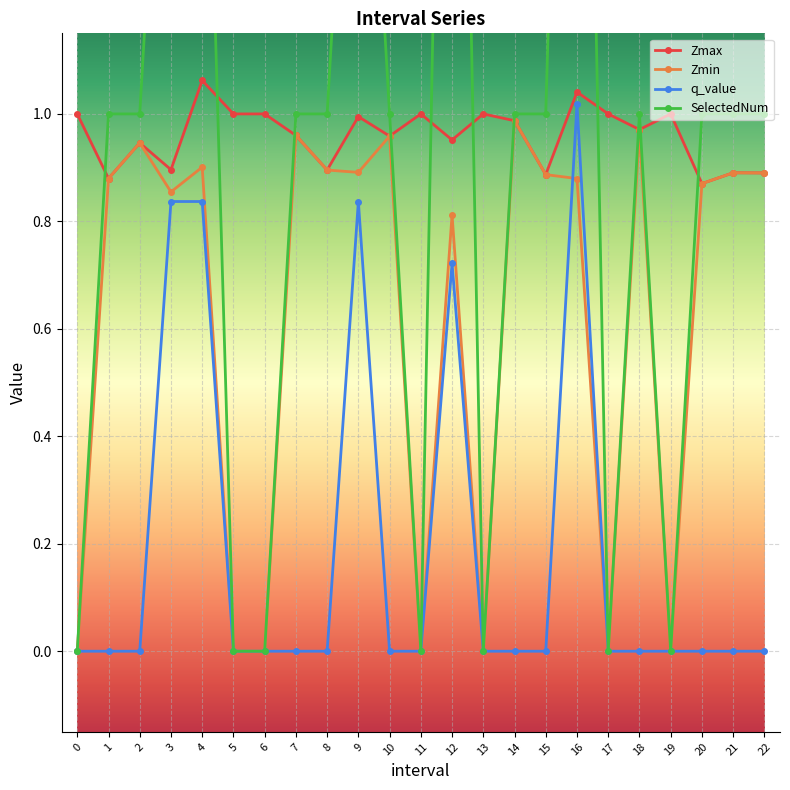

Which series has the largest total across all categories?

SelectedNum